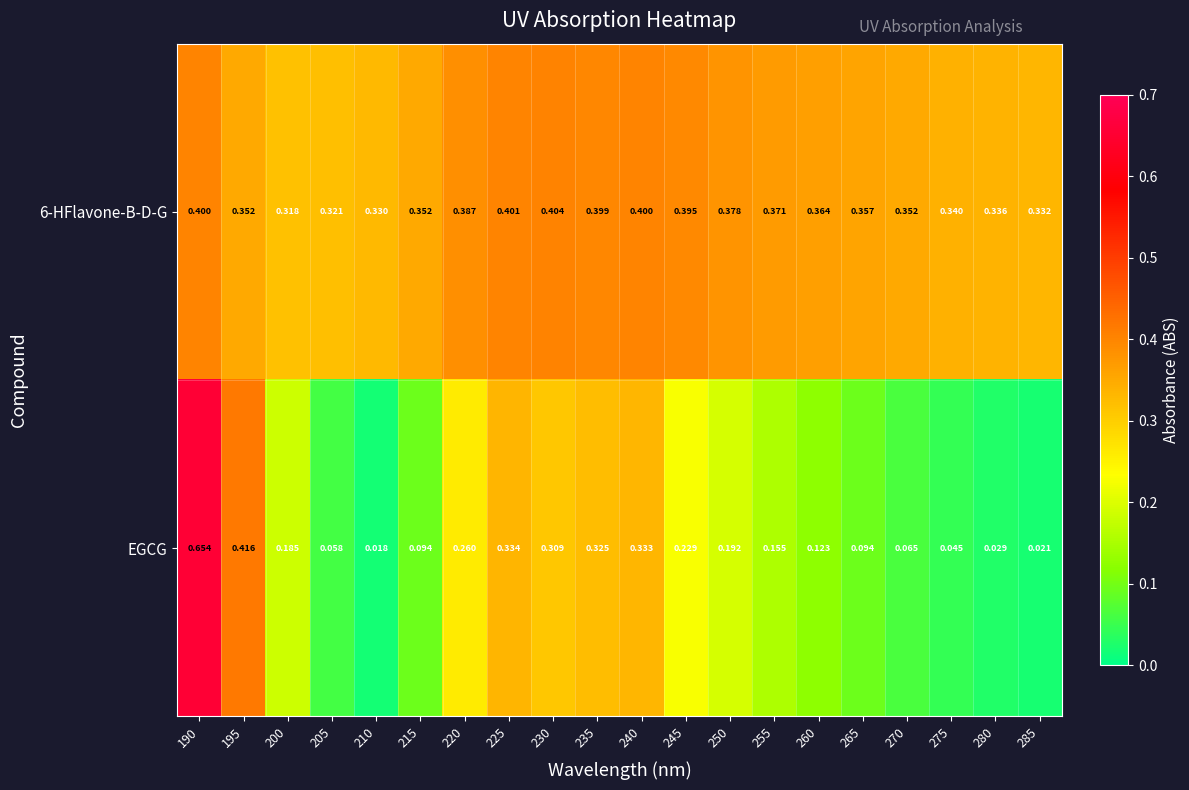

Which series has the widest spread of values?

EGCG